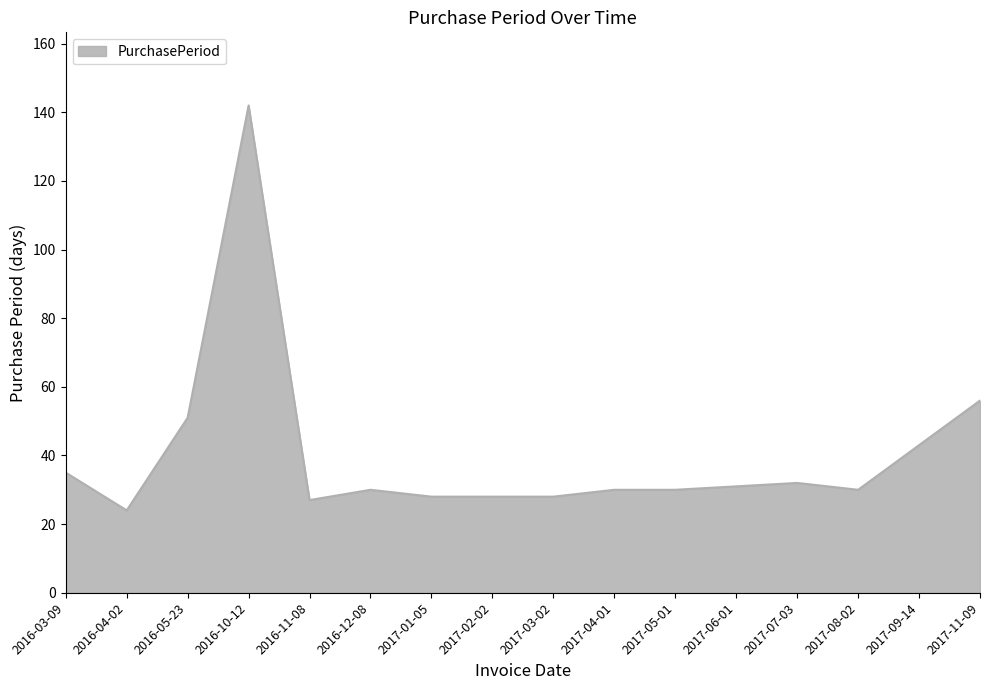

Read the value at 2017-09-14.

43